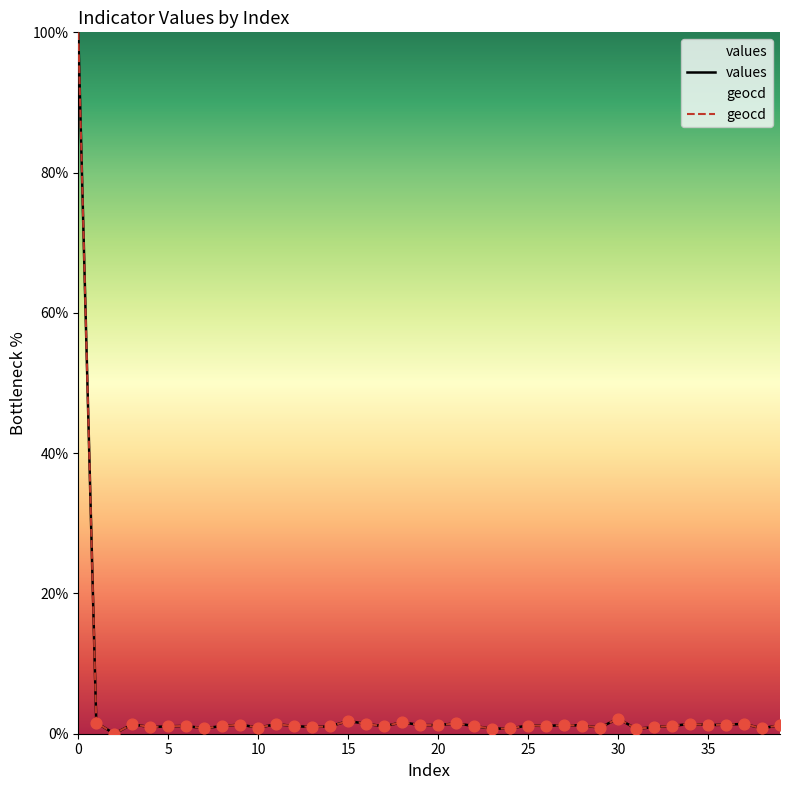

What are all the series names shown in the legend?

values, geocd